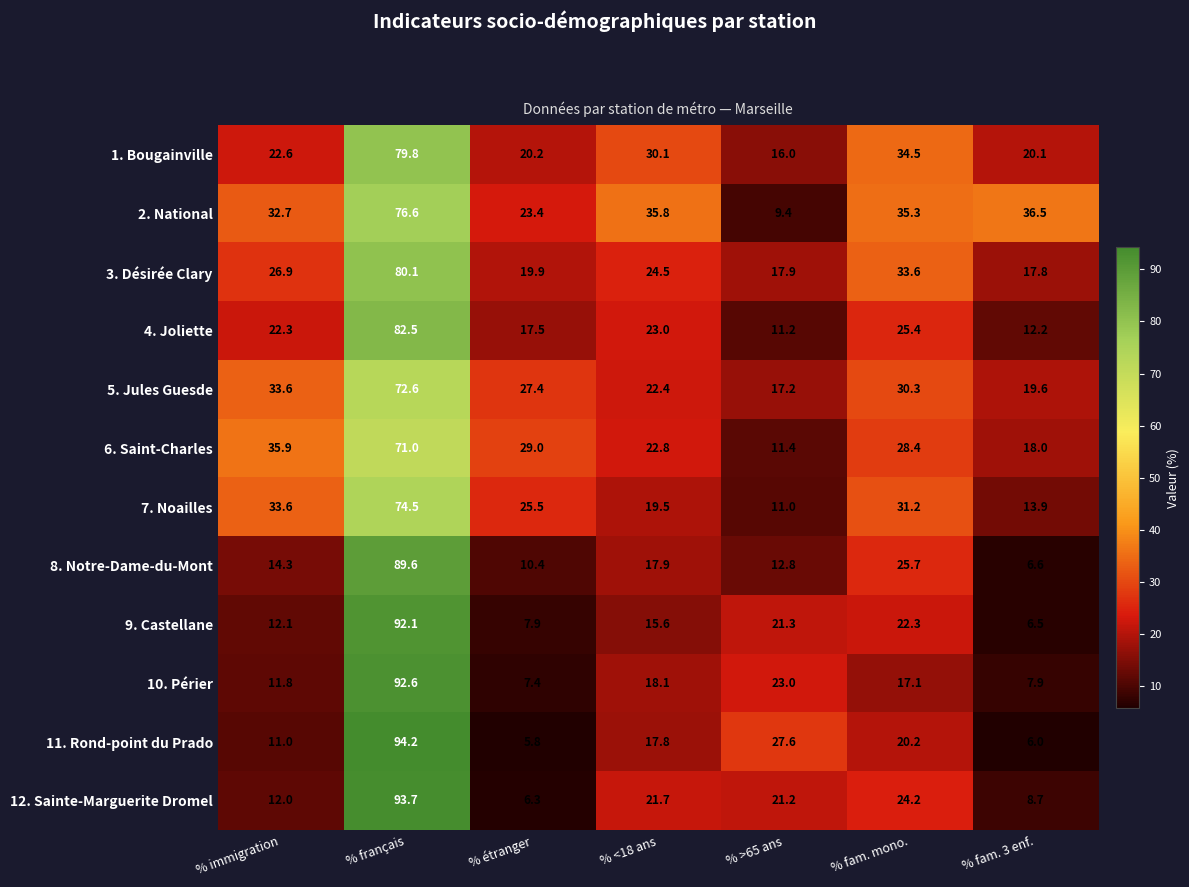

At how many categories does at least one series exceed 31?

5